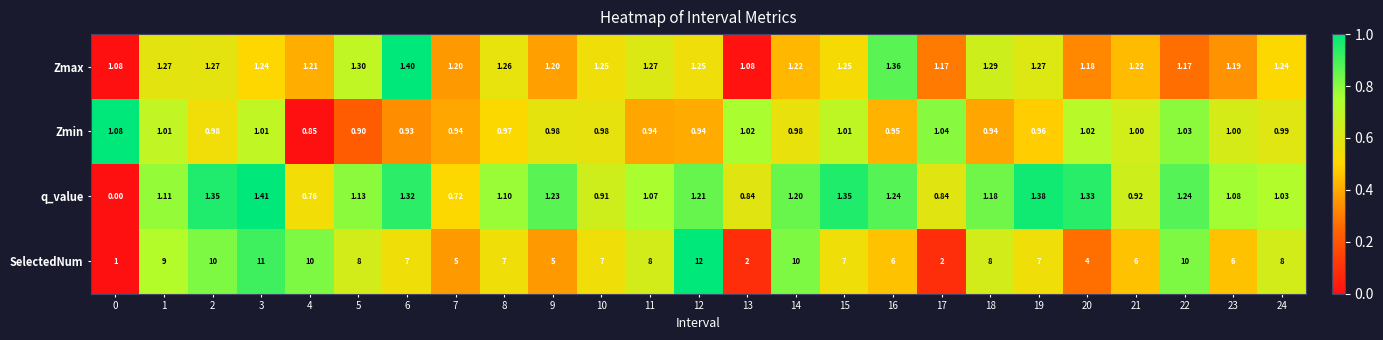

How many data points does each series have?

25